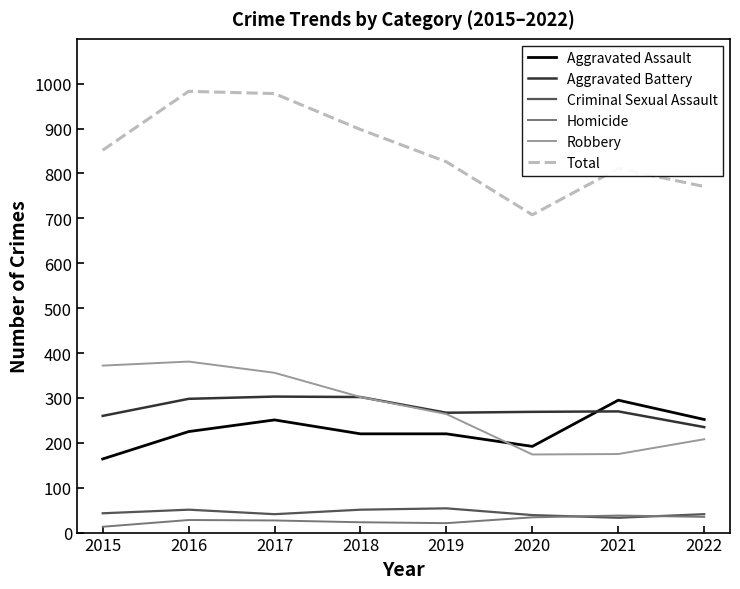

What is the difference between the highest and lowest values at 2015?

839